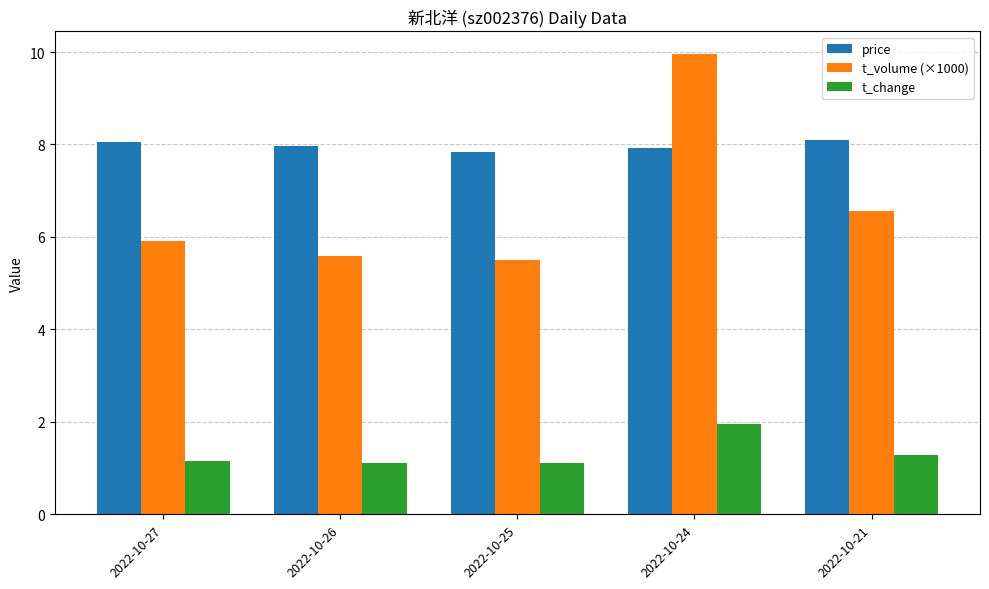

Reading right to left, what are all the values shown in this chart?

price: 8.1	7.9	7.8	8.0	8.1
t_volume (×1000): 6.6	9.9	5.5	5.6	5.9
t_change: 1.3	2.0	1.1	1.1	1.2